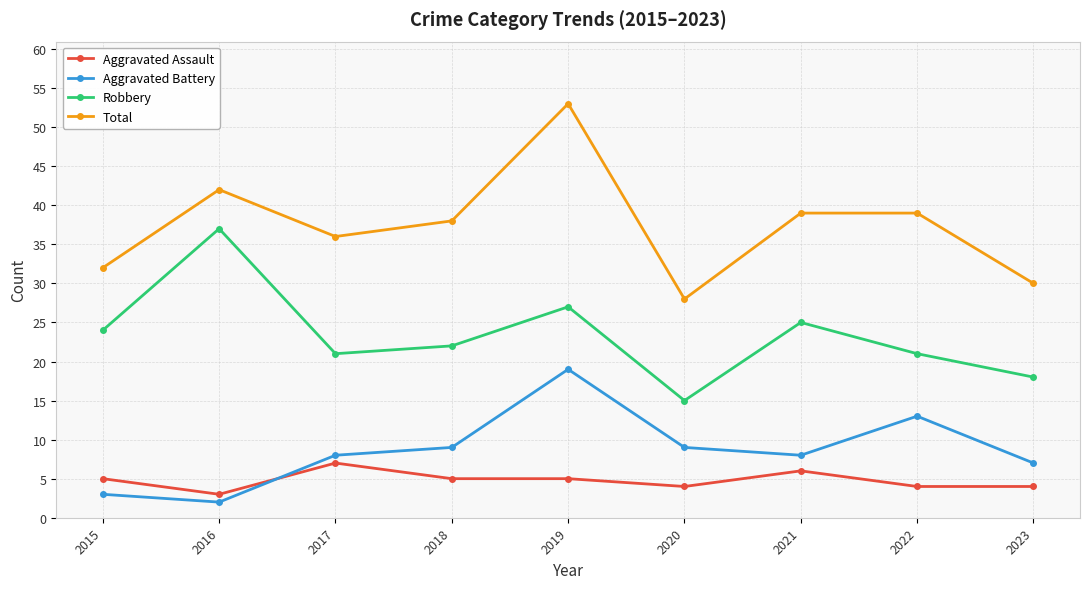

What is the difference between the maximum and minimum values in the Aggravated Battery series?

17